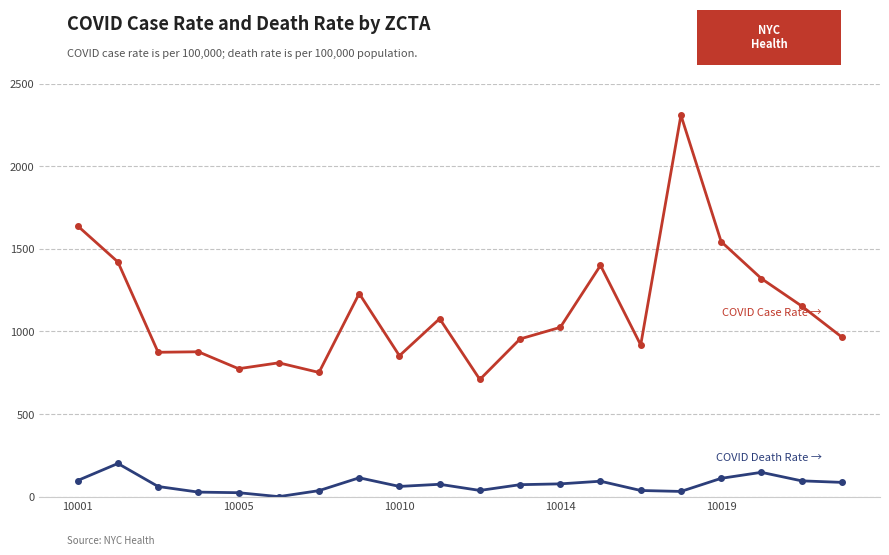

What is the maximum value shown in the chart?

2308.2